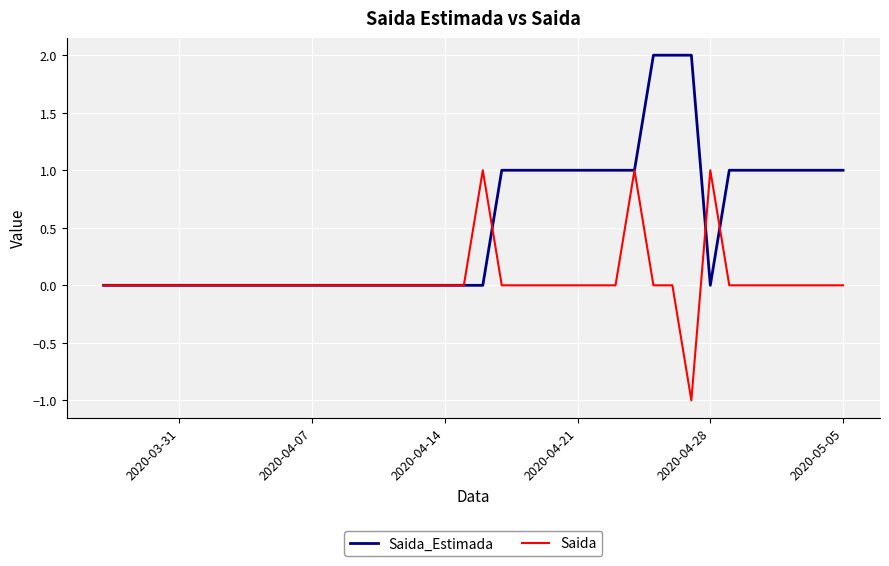

Which series has the largest total across all categories?

Saida_Estimada